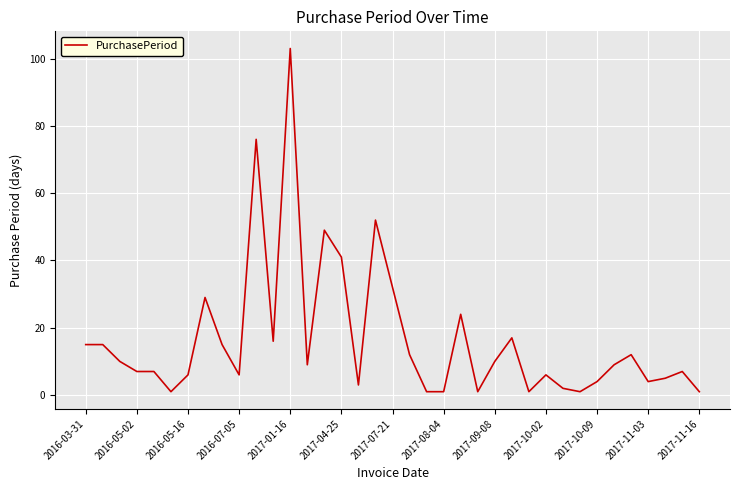

What is the maximum value shown in the chart?

103